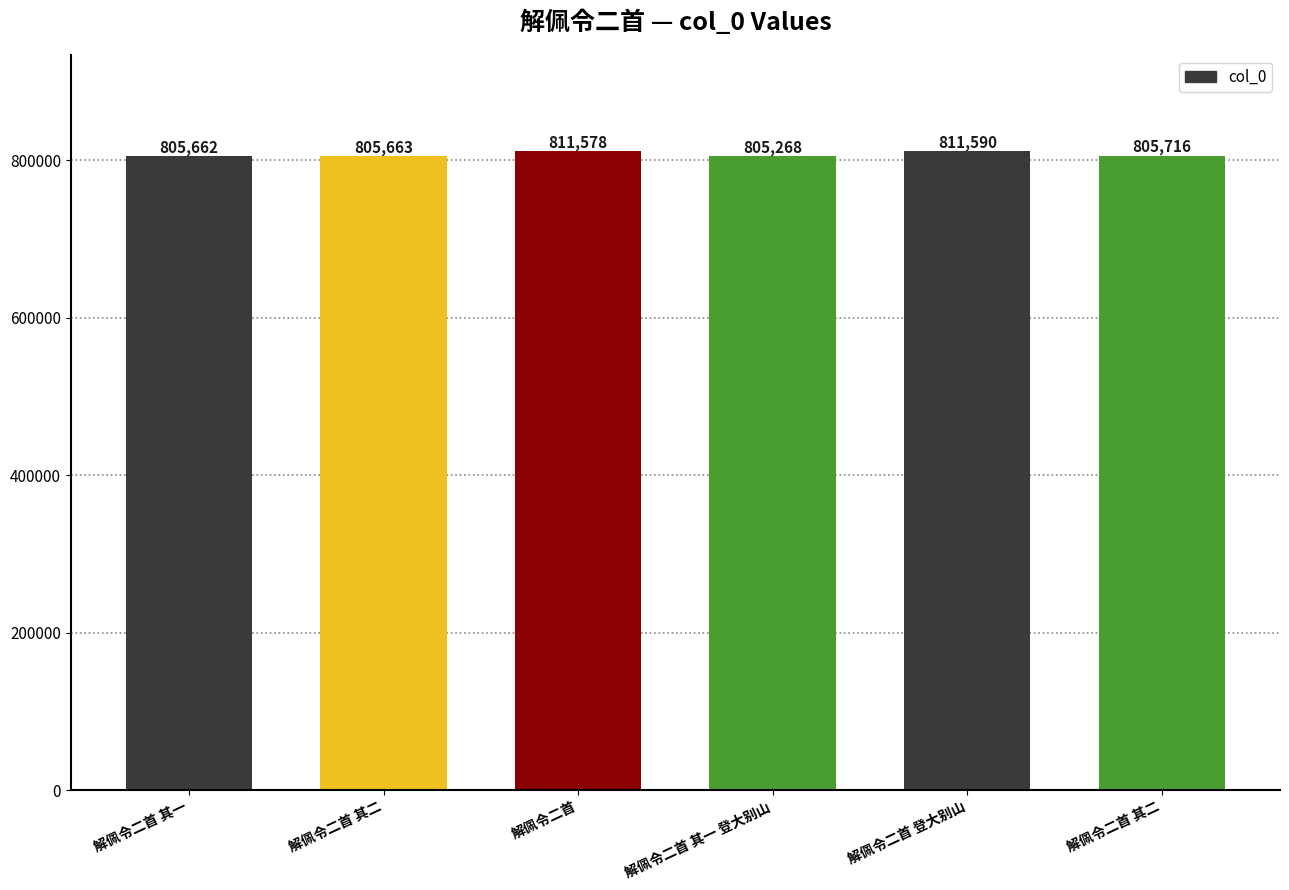

The value at 解佩令二首 is 398361. True or false?

False